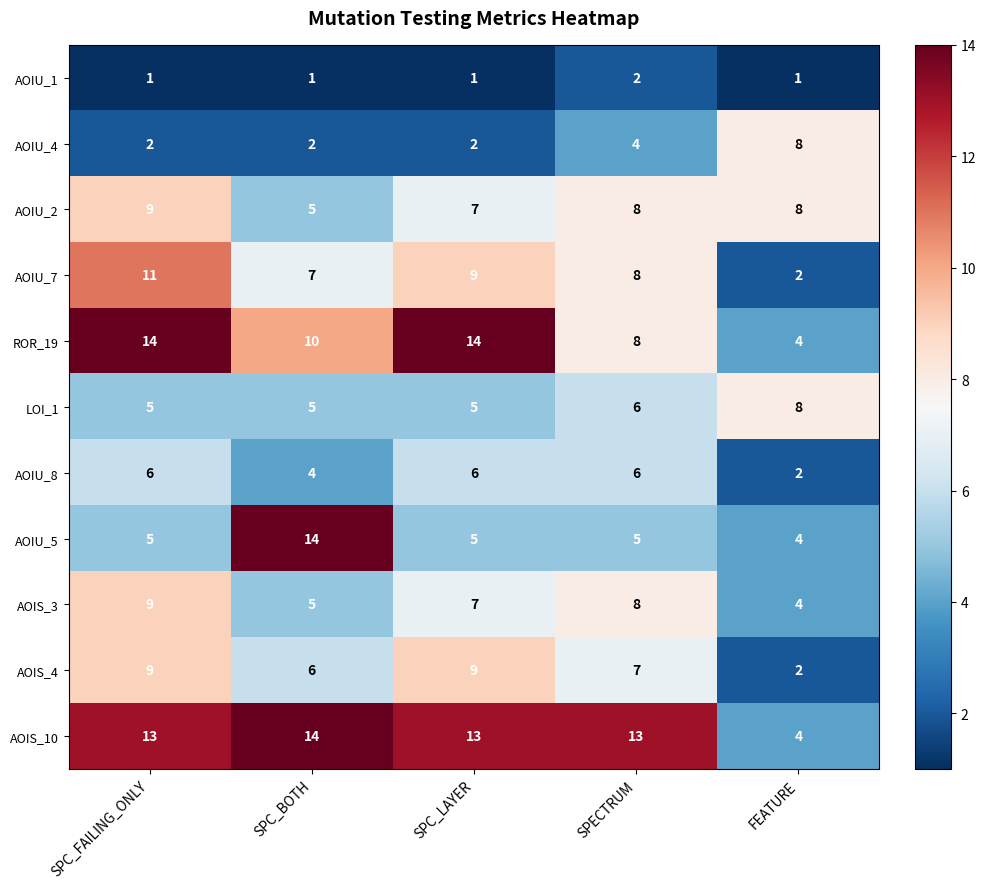

Which series changed the most between SPC_LAYER and SPECTRUM?

ROR_19